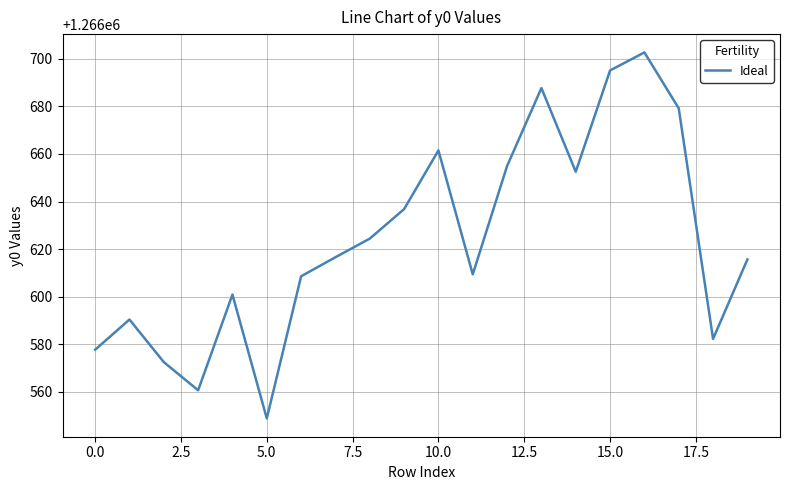

What is the greatest value displayed?

1266702.7